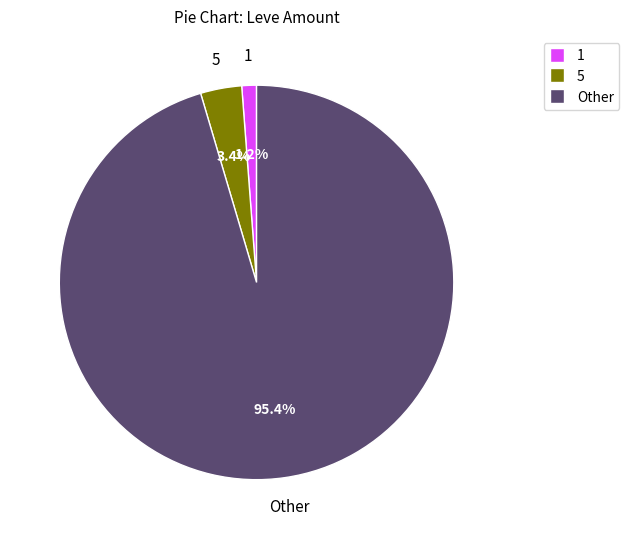

Is there a majority slice in this chart?

Yes